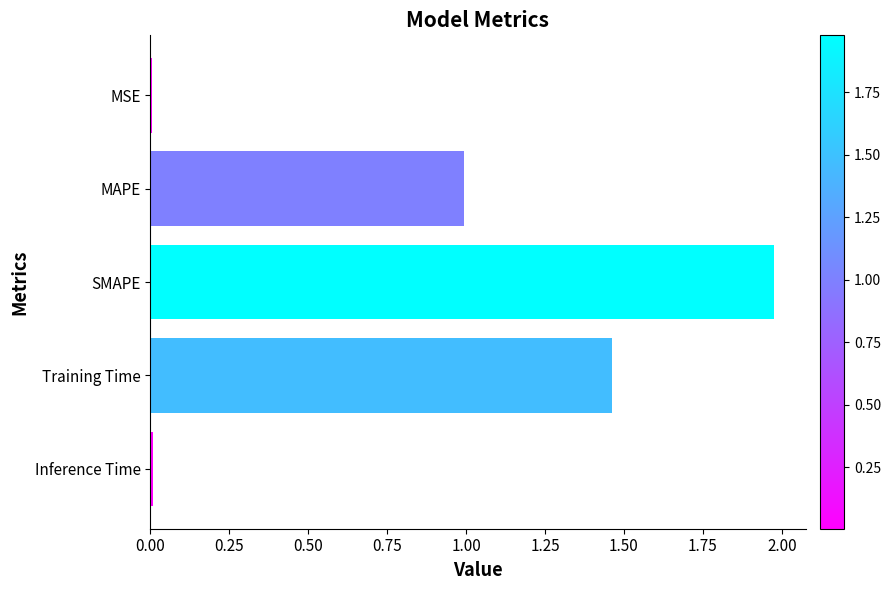

What is the sum of the values at Training Time and MAPE?

2.5